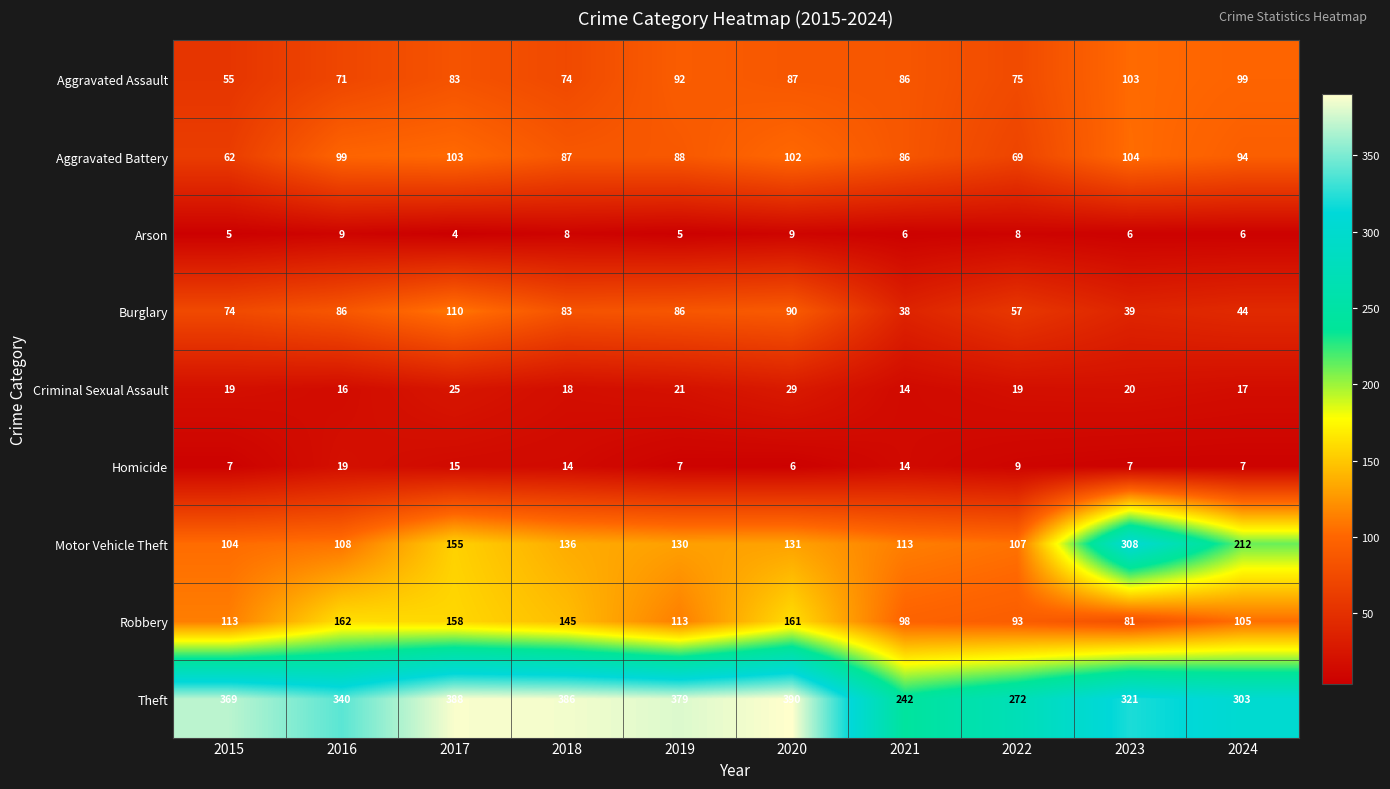

What is the difference between the maximum and minimum values in the Criminal Sexual Assault series?

15